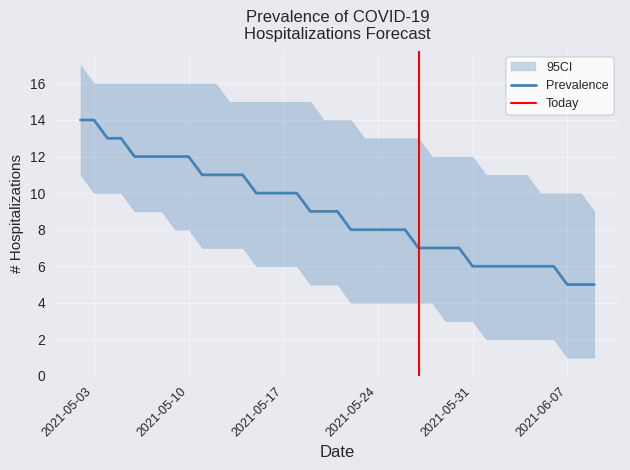

Reading left to right, list all the values displayed in this chart.

Total Hospitalizations (Median): 0=14	1=14	2=13	3=13	4=12	5=12	6=12	7=12	8=12	9=11	10=11	11=11	12=11	13=10	14=10	15=10	16=10	17=9	18=9	19=9	20=8	21=8	22=8	23=8	24=8	25=7	26=7	27=7	28=7	29=6	30=6	31=6	32=6	33=6	34=6	35=6	36=5	37=5	38=5
Upper Hospitalization Bound: 0=17	1=16	2=16	3=16	4=16	5=16	6=16	7=16	8=16	9=16	10=16	11=15	12=15	13=15	14=15	15=15	16=15	17=15	18=14	19=14	20=14	21=13	22=13	23=13	24=13	25=13	26=12	27=12	28=12	29=12	30=11	31=11	32=11	33=11	34=10	35=10	36=10	37=10	38=9
Lower Hospitalization Bound: 0=11	1=10	2=10	3=10	4=9	5=9	6=9	7=8	8=8	9=7	10=7	11=7	12=7	13=6	14=6	15=6	16=6	17=5	18=5	19=5	20=4	21=4	22=4	23=4	24=4	25=4	26=4	27=3	28=3	29=3	30=2	31=2	32=2	33=2	34=2	35=2	36=1	37=1	38=1